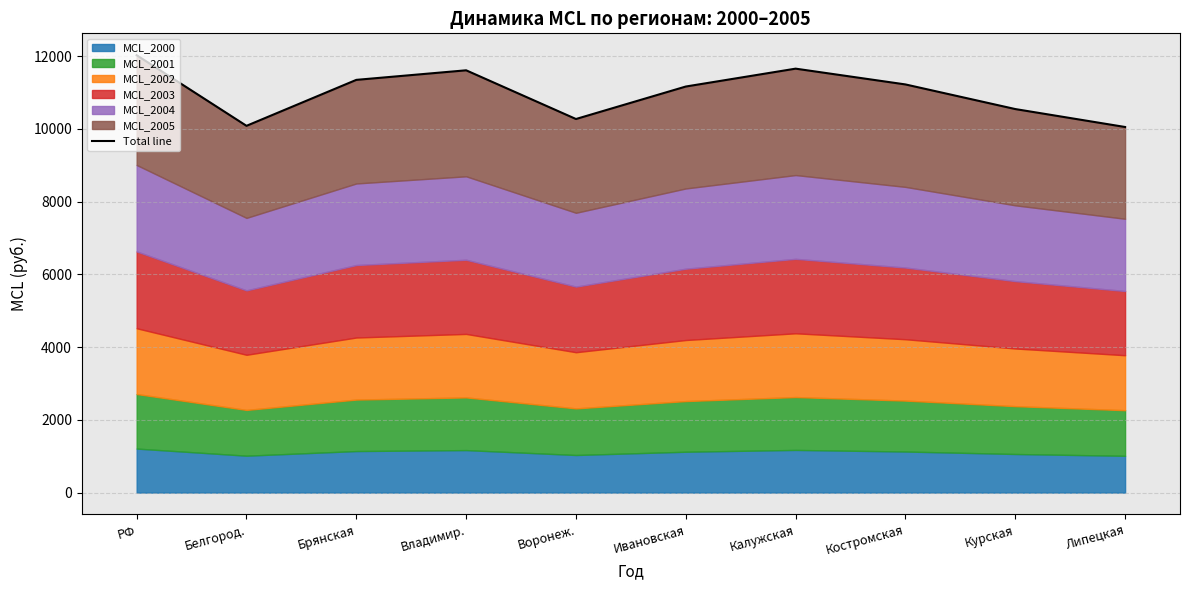

Rank the categories by value from highest to lowest.

РФ, Калужская, Владимир., Брянская, Костромская, Ивановская, Курская, Воронеж., Белгород., Липецкая